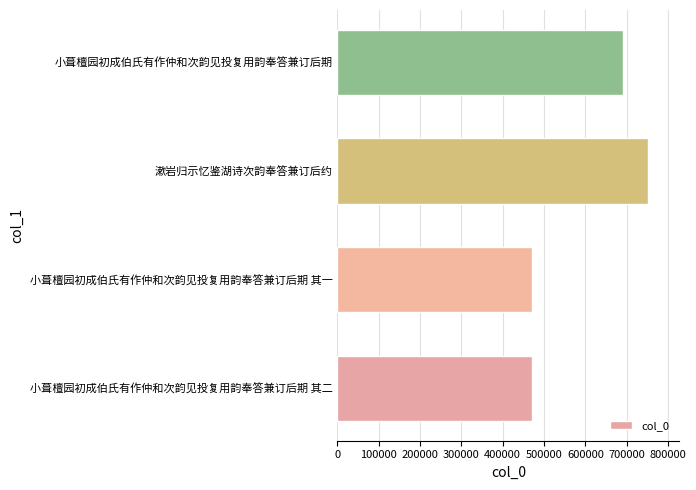

True or false: the data shows 275310 at 小葺檀园初成伯氏有作仲和次韵见投复用韵奉答兼订后期 其一.

False